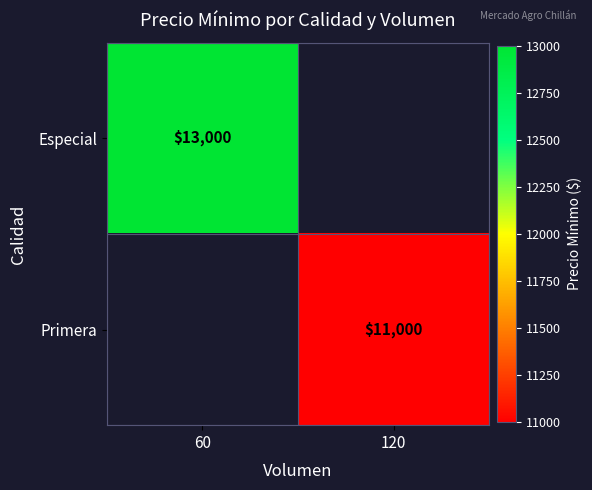

True or false: Primera has a value of 6350.9 at 120.

False